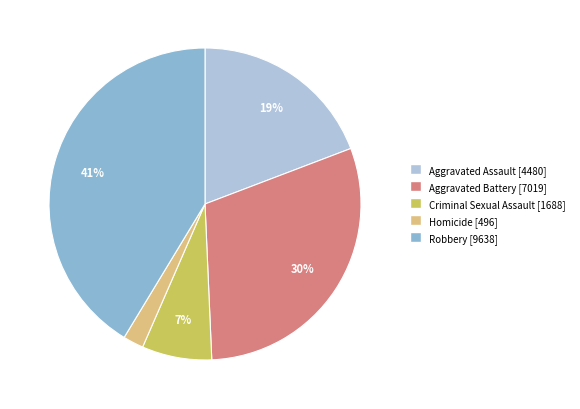

Combined, do Homicide and Robbery account for over 50%?

No